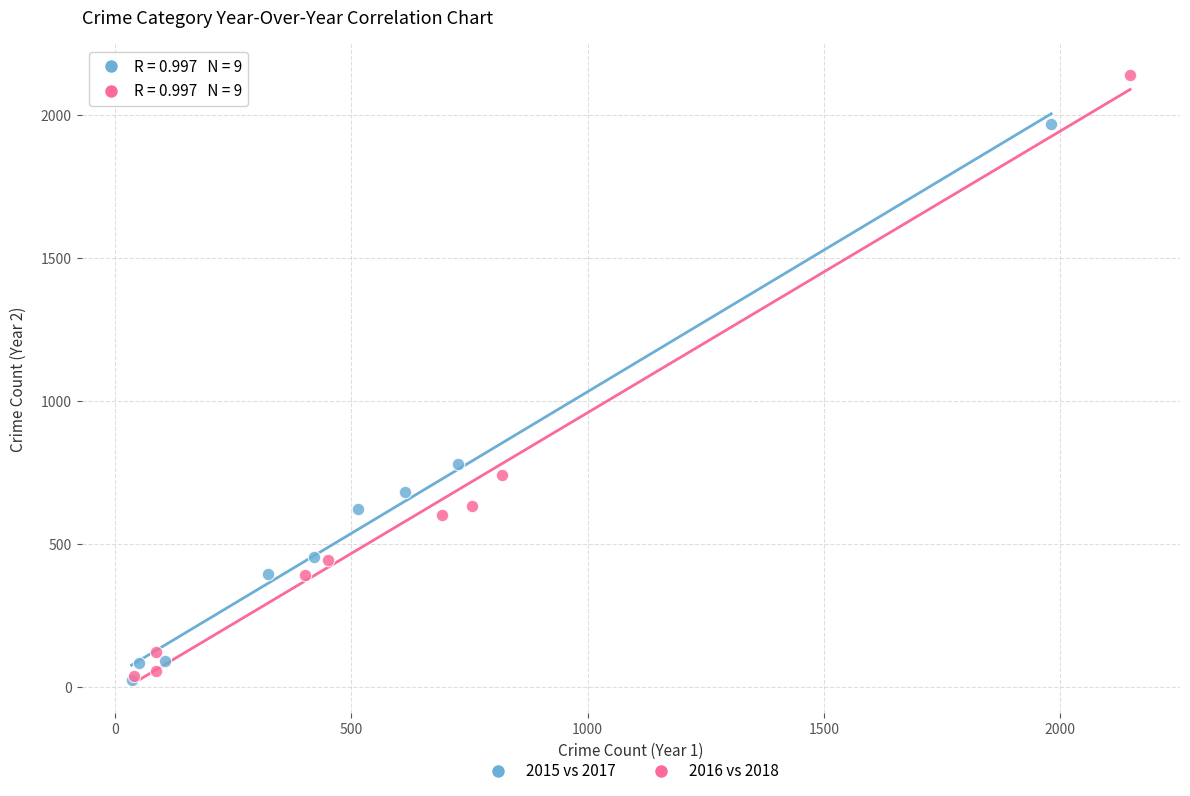

Which series has the widest spread of Y values?

2016 vs 2018